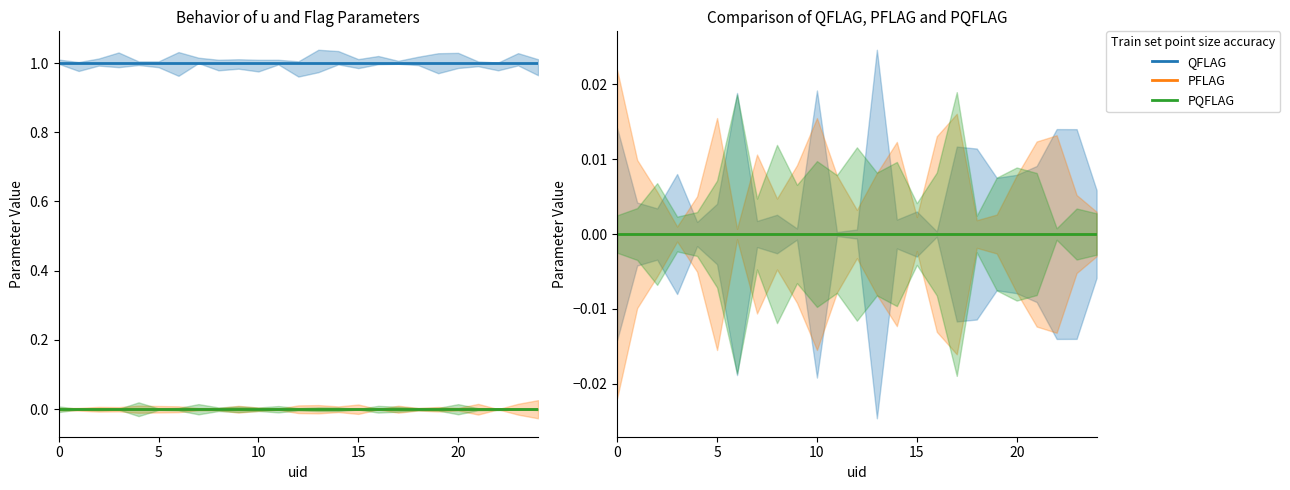

True or false: VFLAG and PFLAG intersect in this chart.

False